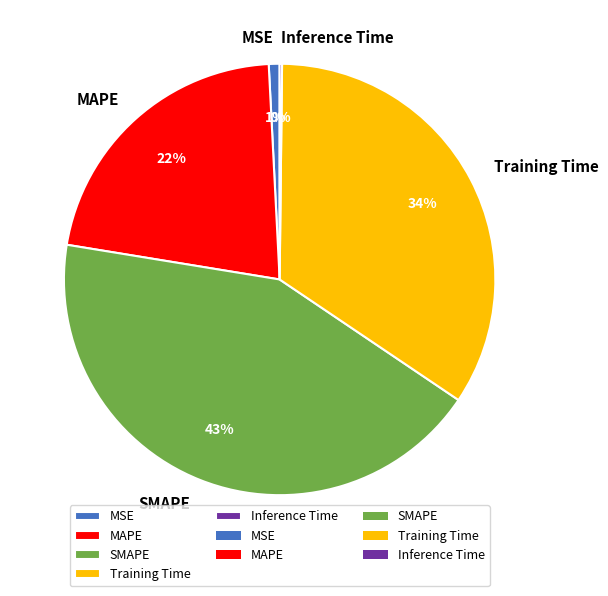

To the nearest percent, what portion does Training Time represent?

34%